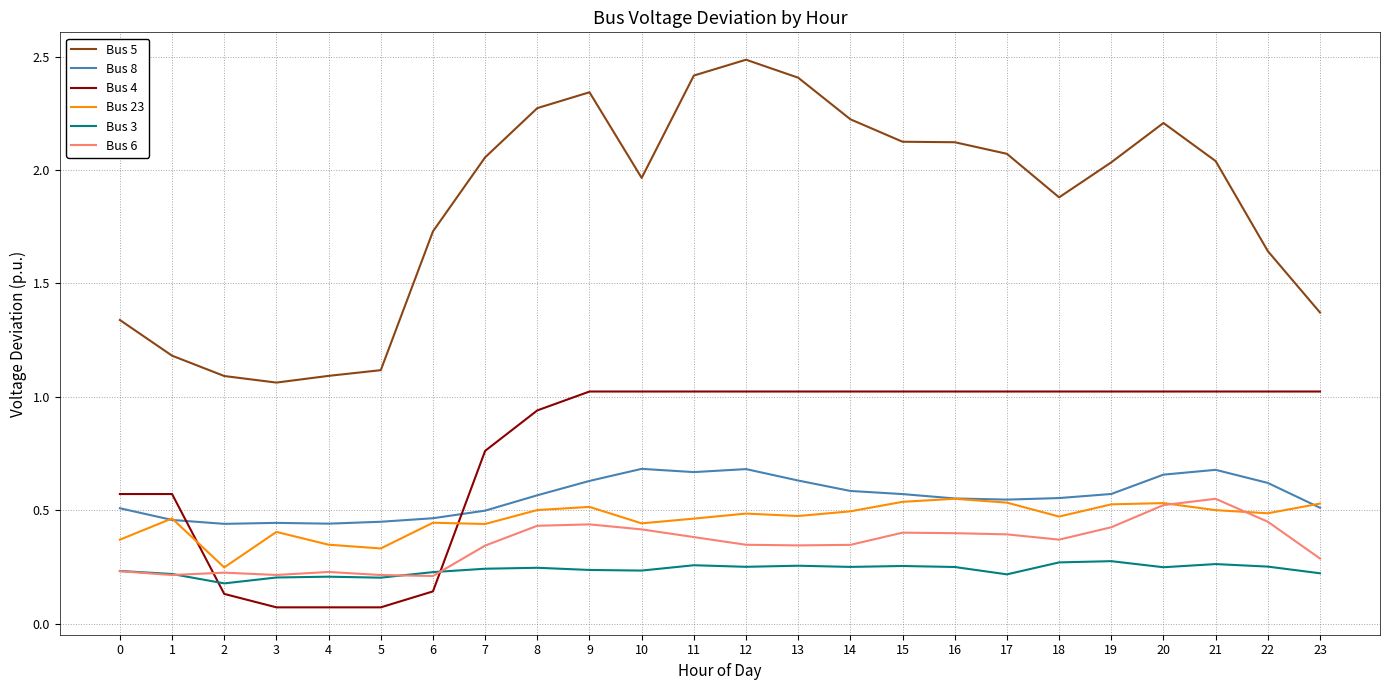

True or false: Bus 8 and Bus 6 intersect in this chart.

False